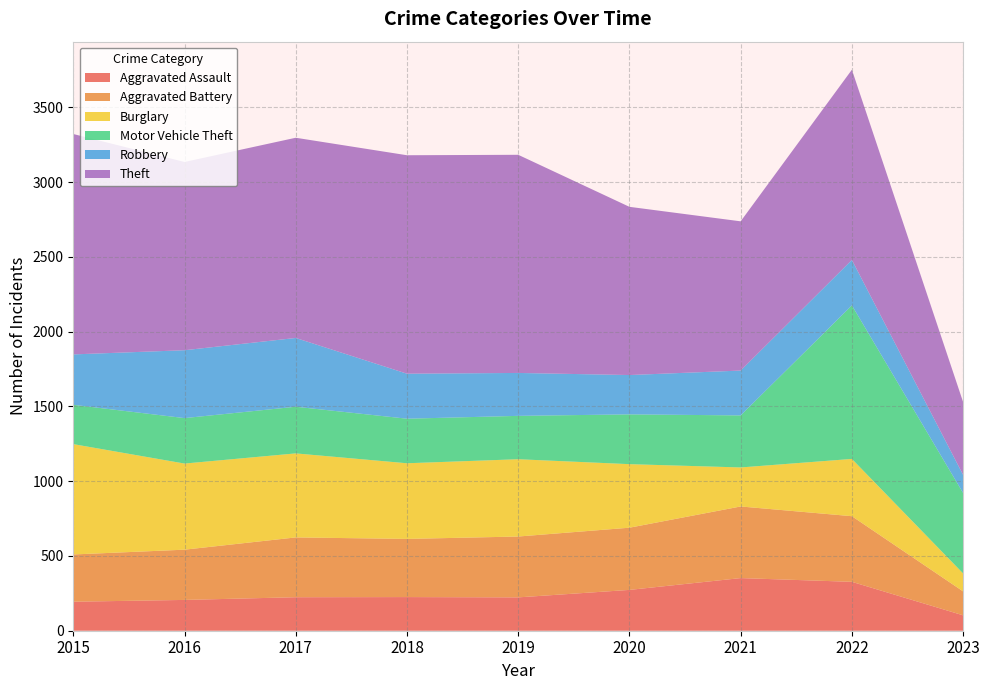

Reading left to right, what are all the values shown in this chart?

Aggravated Assault: 2015=194	2016=206	2017=224	2018=225	2019=223	2020=273	2021=352	2022=327	2023=103
Aggravated Battery: 2015=316	2016=336	2017=400	2018=389	2019=407	2020=416	2021=479	2022=439	2023=160
Burglary: 2015=738	2016=576	2017=562	2018=506	2019=517	2020=425	2021=261	2022=383	2023=120
Motor Vehicle Theft: 2015=263	2016=304	2017=312	2018=298	2019=290	2020=333	2021=348	2022=1027	2023=538
Robbery: 2015=337	2016=454	2017=460	2018=301	2019=287	2020=263	2021=300	2022=304	2023=121
Theft: 2015=1474	2016=1259	2017=1339	2018=1461	2019=1459	2020=1125	2021=998	2022=1272	2023=487